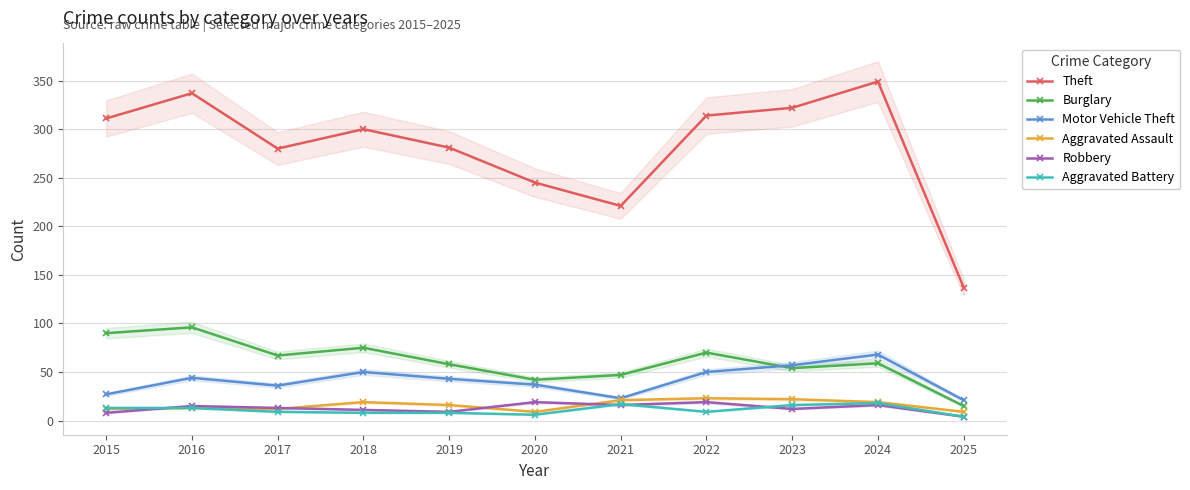

At which category does Robbery reach its first local valley?

2019